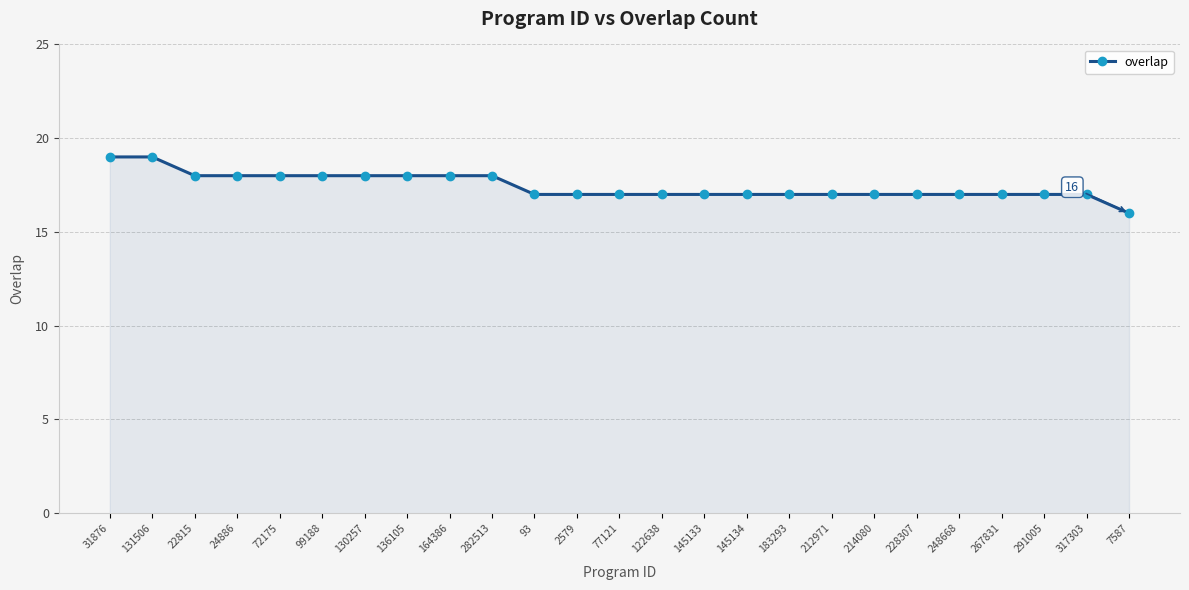

True or false: the data shows 30 at 131506.

False